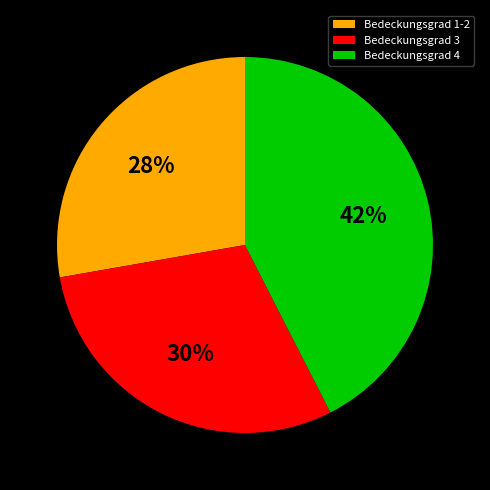

Is there any slice that represents more than half of the pie?

No